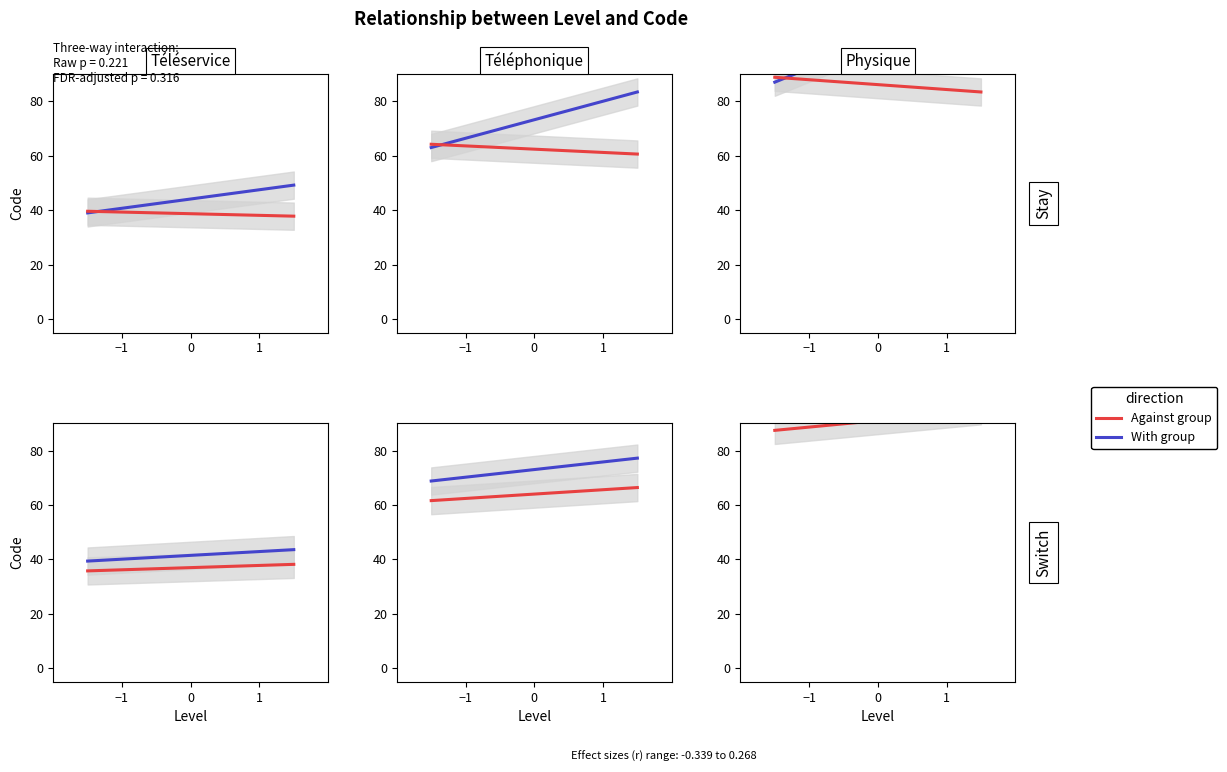

List the series in order of their overall mean, lowest first.

Against group, With group